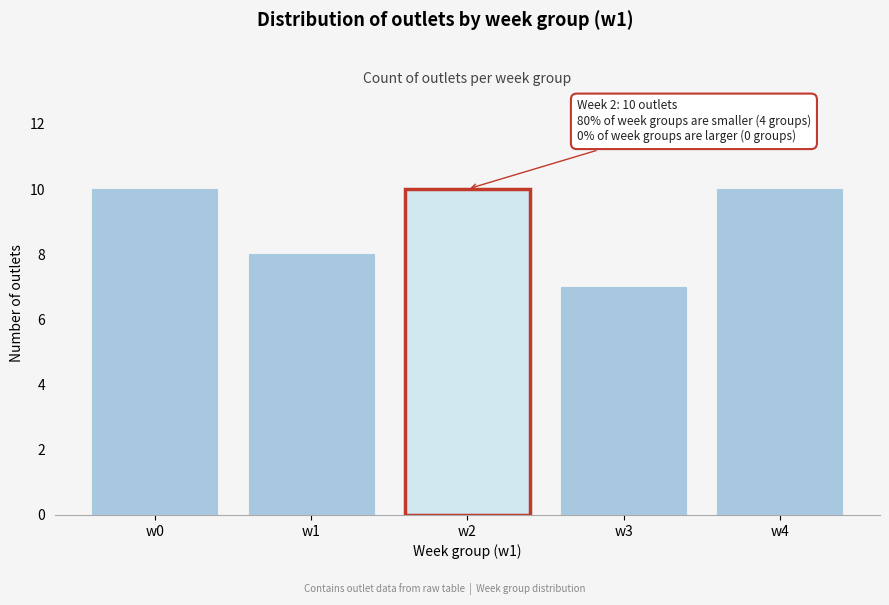

Reading right to left, what are all the values shown in this chart?

10	7	10	8	10